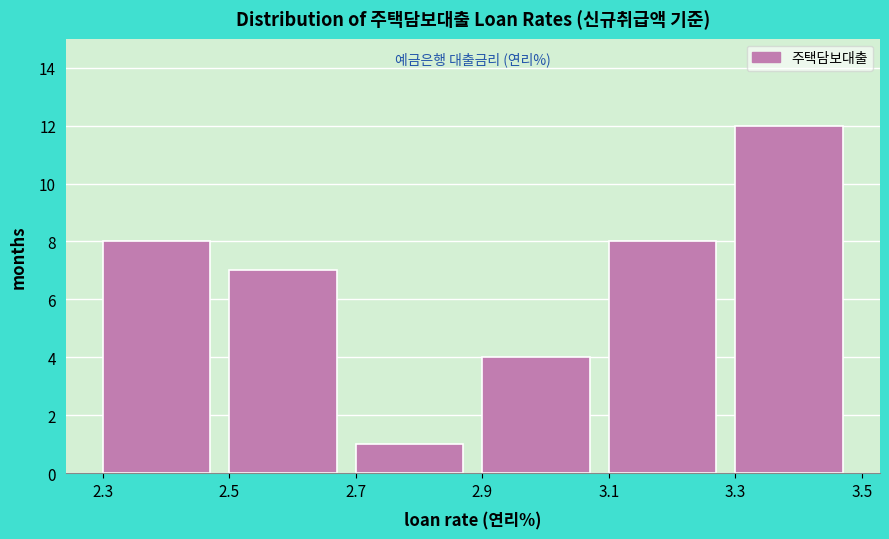

Reading left to right, transcribe this chart: for each bar, give the range it covers on the x-axis and its height. The values are not printed on the chart, so give them approximately, as read against the axis.

2.3 to 2.5: 8
2.5 to 2.7: 7
2.7 to 2.9: 1
2.9 to 3.1: 4
3.1 to 3.3: 8
3.3 to 3.5: 12